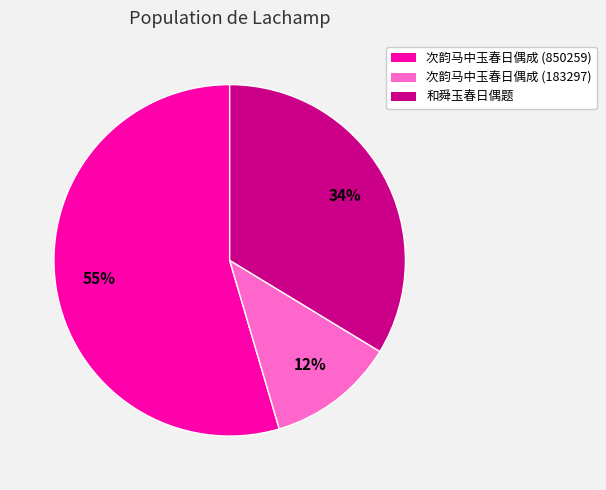

How many segments does this pie chart have?

3